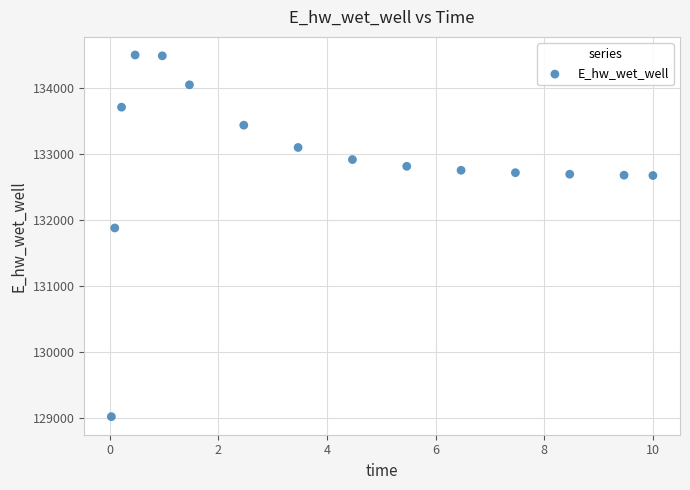

What Y value in the scatter plot is closest to 131756?

131875.2